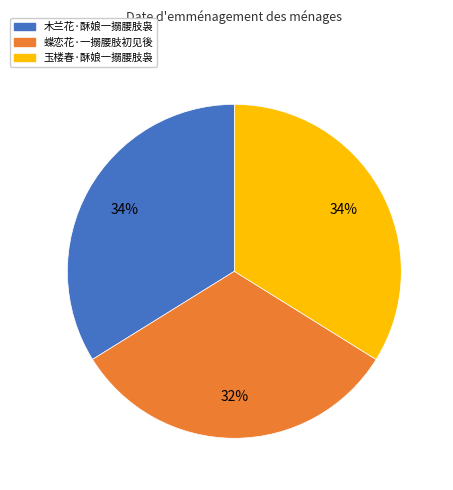

What percentage is the 木兰花·酥娘一搦腰肢袅 slice, to the nearest percent?

34%